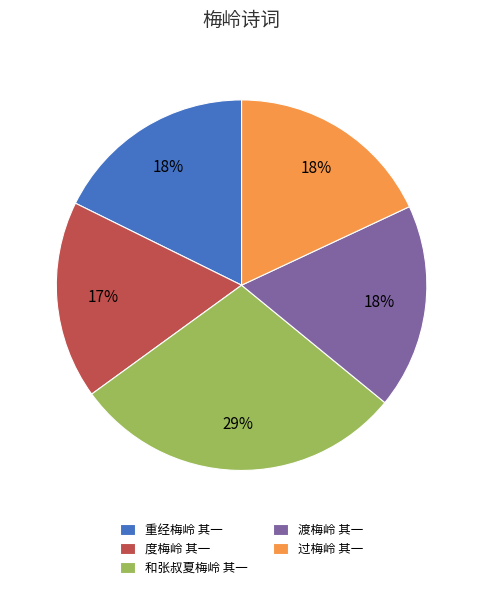

To the nearest percent, what is the combined percentage of 过梅岭 其一 and 度梅岭 其一?

35%